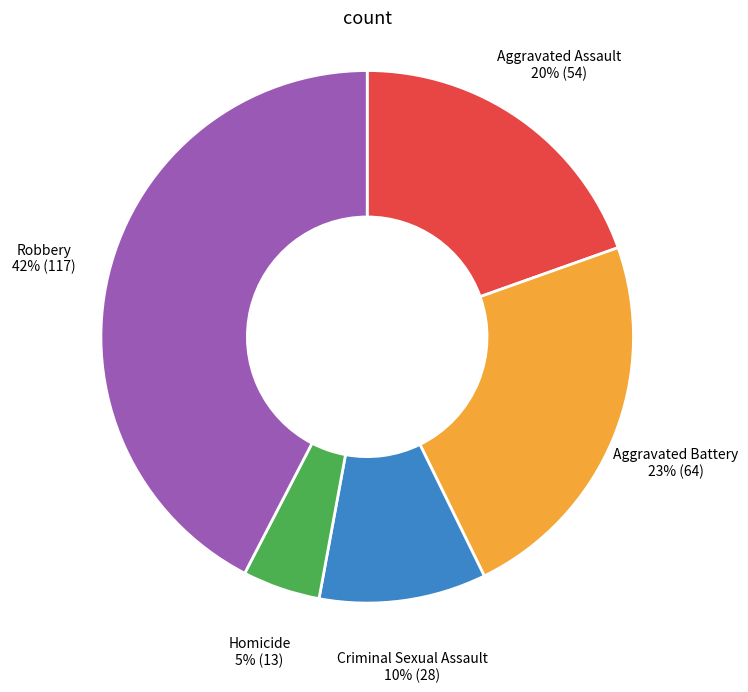

To the nearest percent, what percentage of the pie is Aggravated Battery?

23%